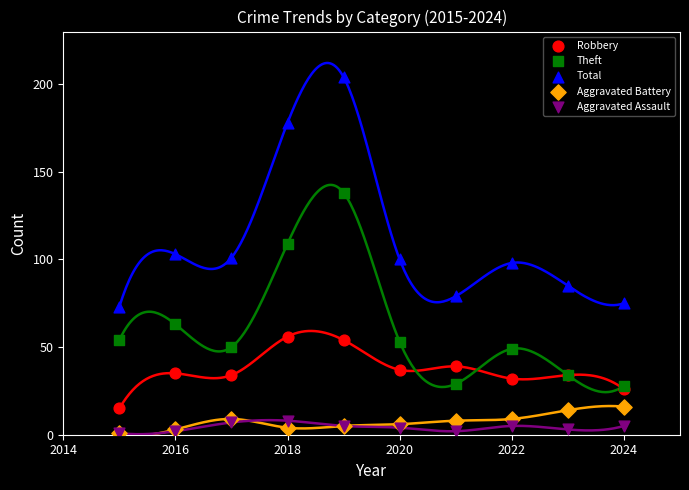

Which series has the largest Y range (max minus min)?

Total